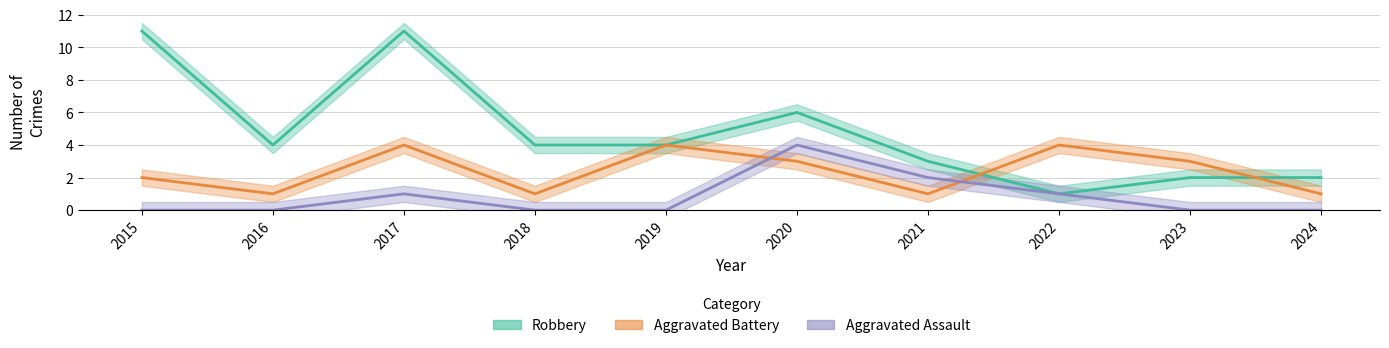

What are all the series names shown in the legend?

Robbery, Aggravated Battery, Aggravated Assault